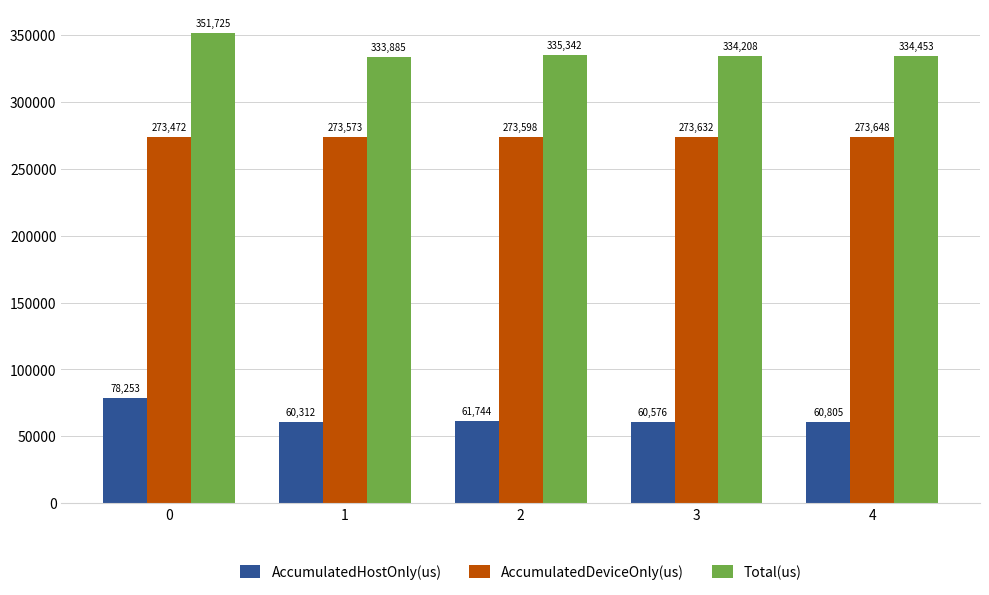

At which label is AccumulatedDeviceOnly(us) closest to 273559?

1